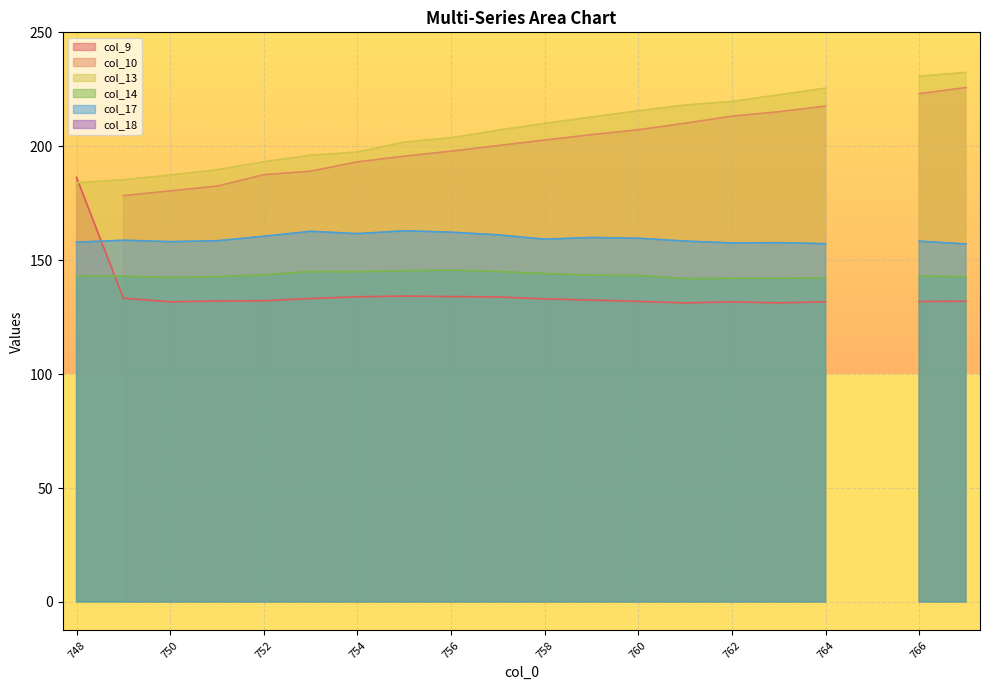

Reading right to left, list all the values displayed in this chart.

col_9: 767=132.0	766=131.9	765=0.0	764=131.7	763=131.3	762=131.7	761=131.2	760=131.9	759=132.5	758=133.0	757=133.9	756=134.0	755=134.3	754=133.9	753=133.2	752=132.2	751=132.1	750=131.7	749=133.3	748=186.3
col_10: 767=225.8	766=223.1	765=0.0	764=217.6	763=215.2	762=213.2	761=210.1	760=207.2	759=205.1	758=202.7	757=200.3	756=197.8	755=195.7	754=193.1	753=189.1	752=187.5	751=182.5	750=180.4	749=178.3	748=0.0
col_13: 767=232.4	766=230.7	765=0.0	764=225.5	763=222.6	762=219.7	761=218.1	760=215.6	759=212.8	758=210.0	757=207.0	756=203.7	755=201.8	754=197.5	753=196.1	752=193.2	751=189.7	750=187.4	749=185.3	748=184.0
col_14: 767=142.8	766=143.0	765=0.0	764=142.3	763=142.0	762=142.0	761=141.9	760=143.3	759=143.4	758=144.1	757=145.0	756=145.6	755=145.4	754=144.9	753=145.0	752=143.5	751=142.8	750=142.4	749=142.9	748=143.1
col_17: 767=157.1	766=158.4	765=0.0	764=157.2	763=157.7	762=157.6	761=158.4	760=159.6	759=160.0	758=159.2	757=161.1	756=162.3	755=162.9	754=161.7	753=162.7	752=160.5	751=158.5	750=158.1	749=158.8	748=157.9
col_18: 767=0.0	766=0.0	765=0.0	764=0.0	763=0.0	762=0.0	761=0.0	760=0.0	759=0.0	758=0.0	757=0.0	756=0.0	755=0.0	754=0.0	753=0.0	752=0.0	751=0.0	750=0.0	749=0.0	748=0.0